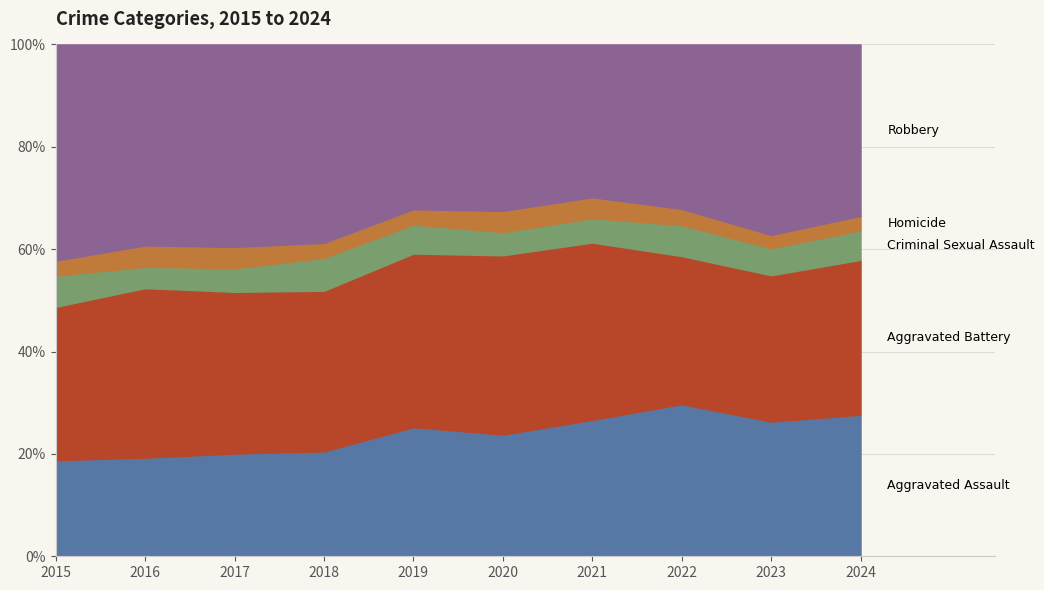

The value of Criminal Sexual Assault at 2021 is 81. True or false?

True